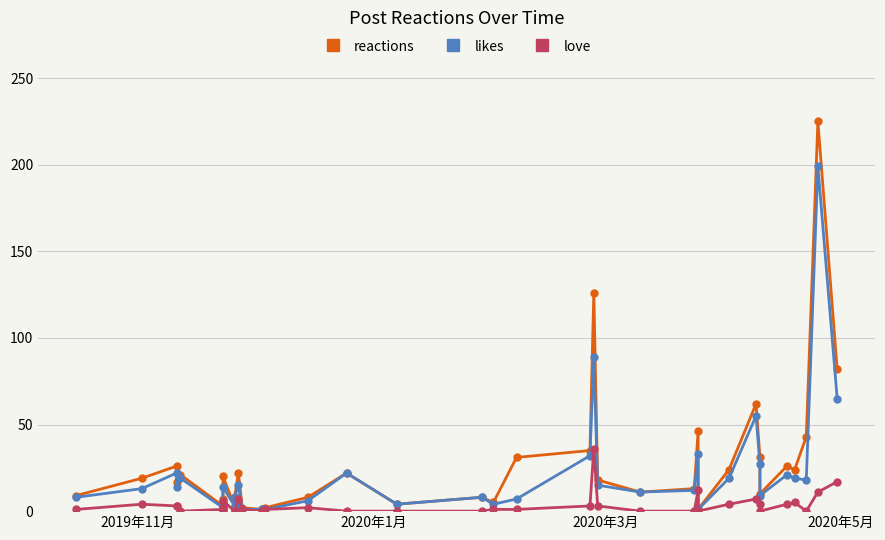

What is the difference between the maximum and minimum values in the love series?

36